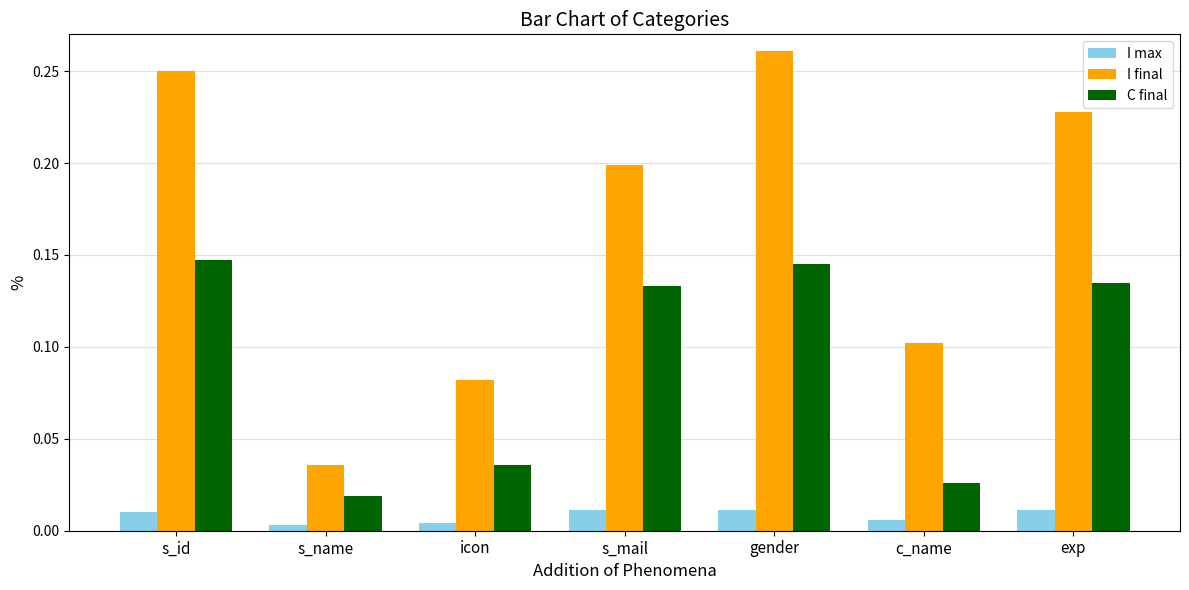

What is the sum of all C final values?

0.6